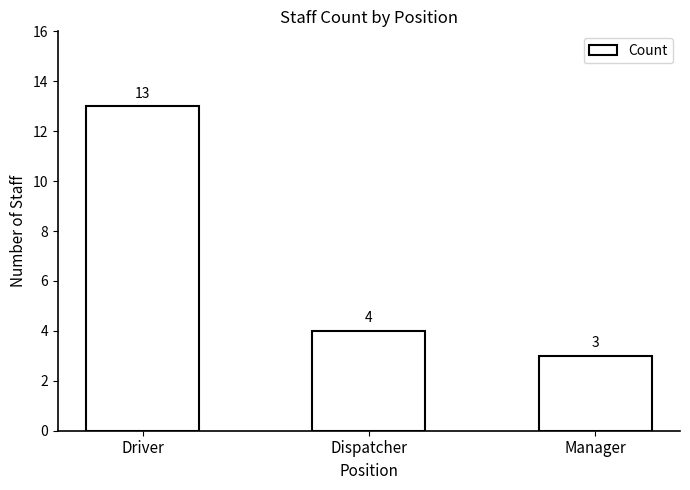

How many values are between 3 and 13?

3